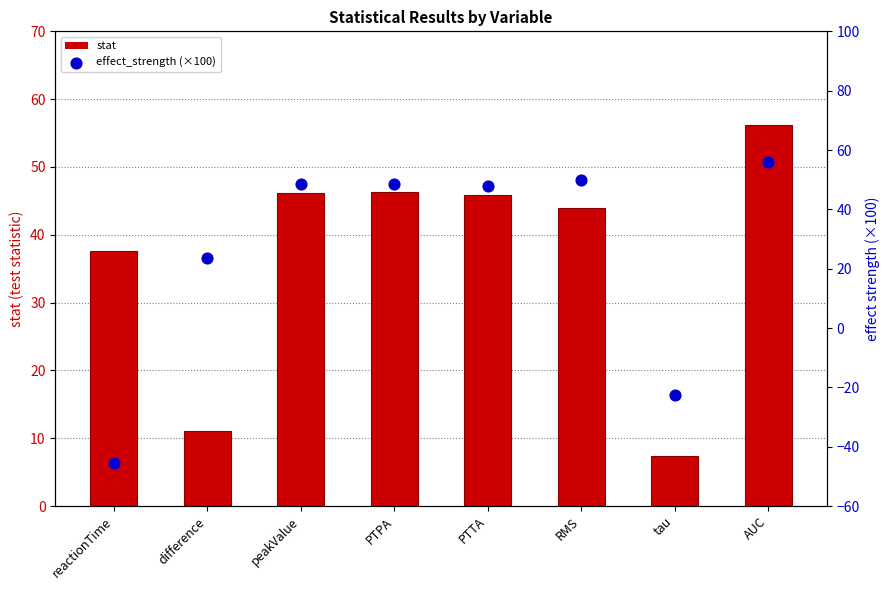

Which series has the largest Y range (max minus min)?

effect_strength (×100)